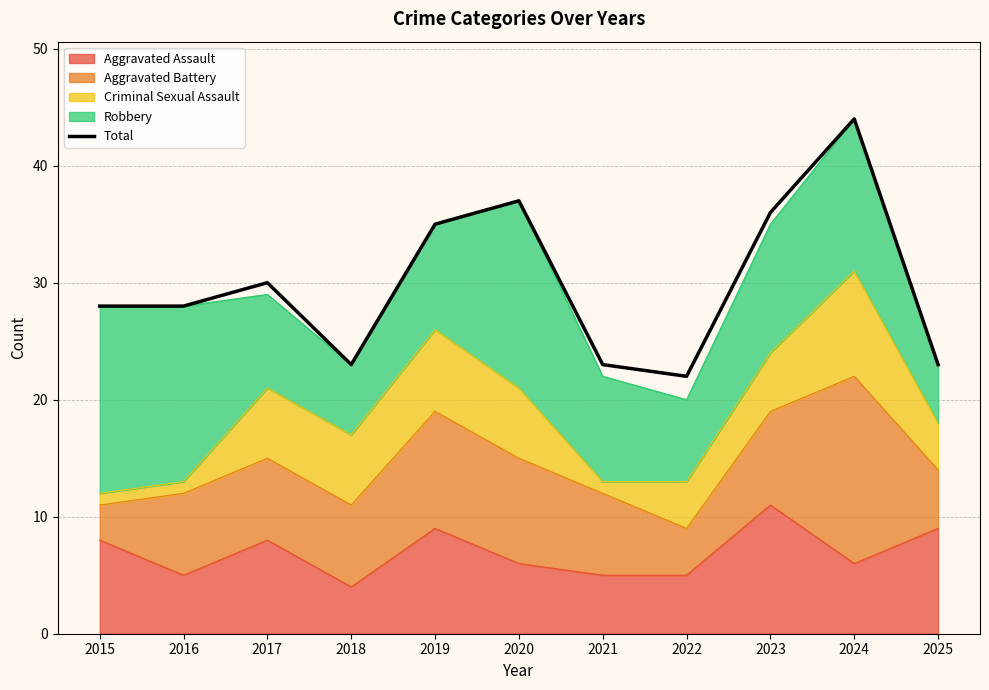

What is the difference between the second highest and minimum values?

15